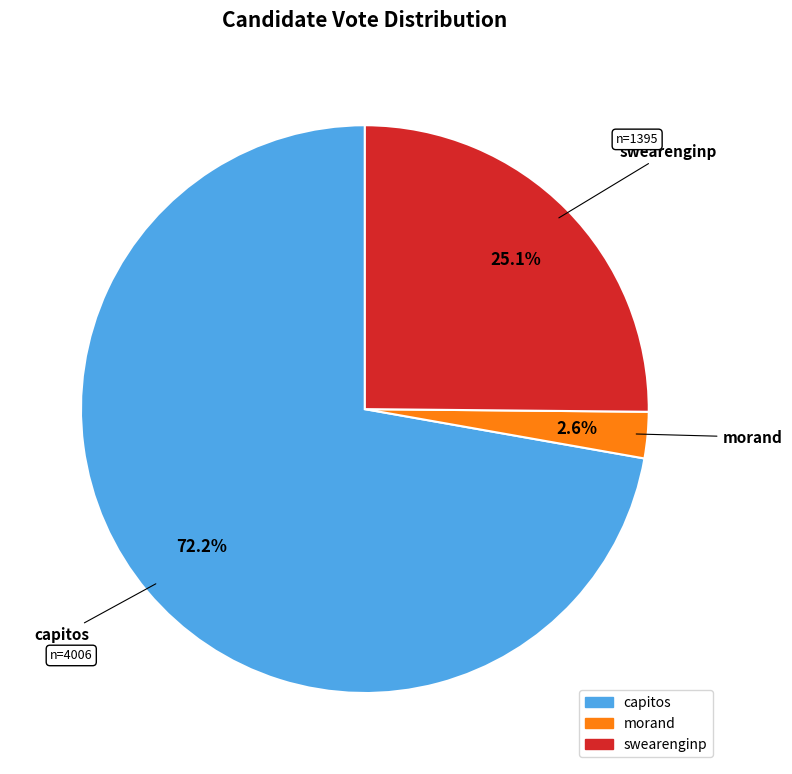

To the nearest percent, what is the difference between the largest and smallest slice percentages?

70%